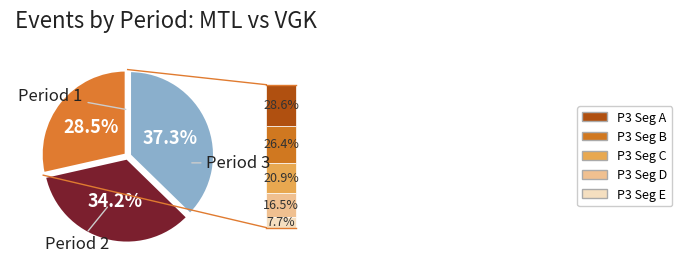

Does any single category account for the majority?

No